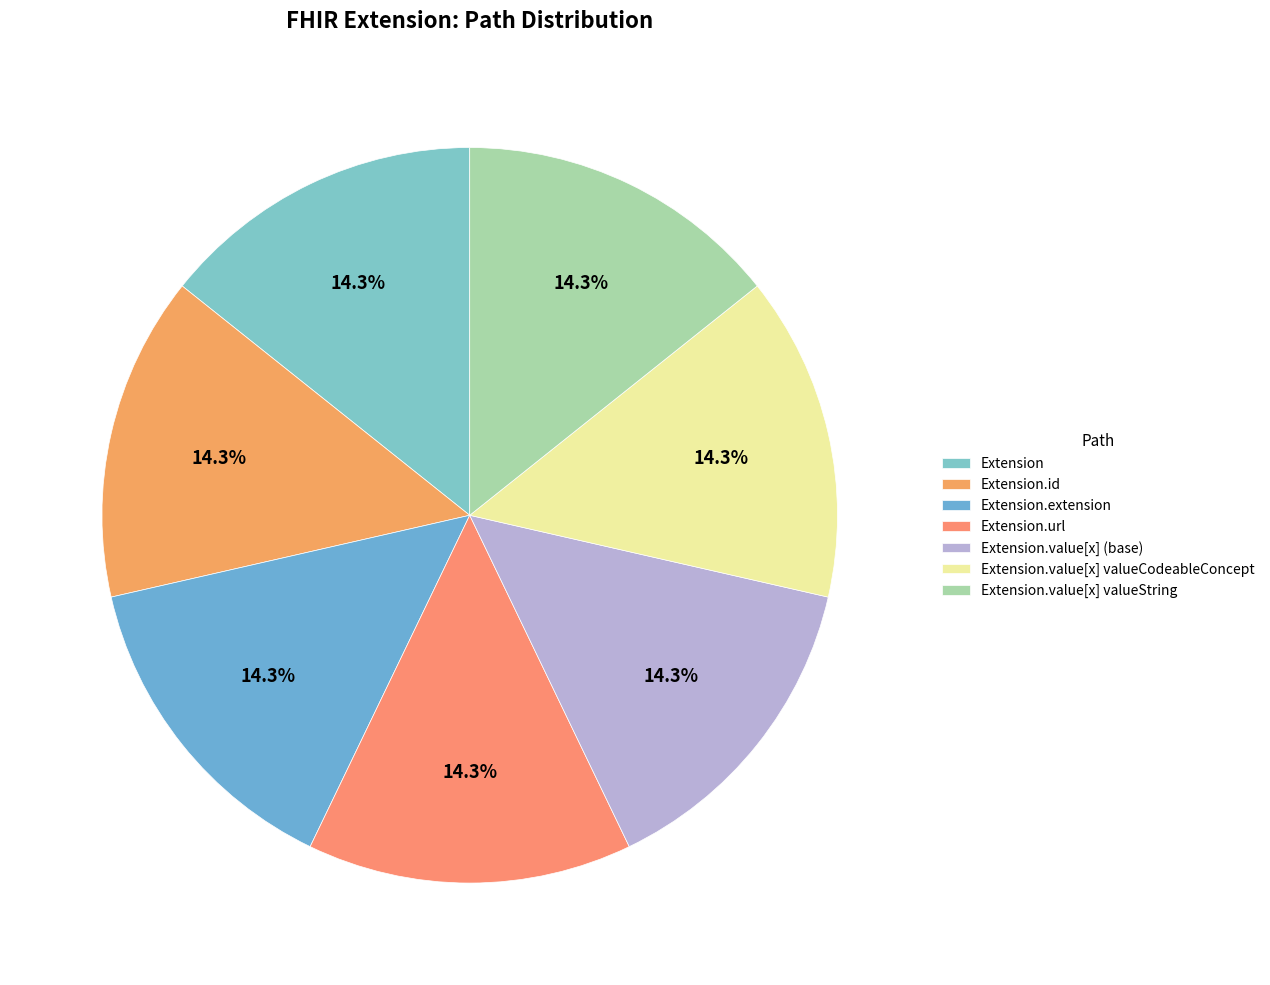

Count the number of slices in the pie.

7